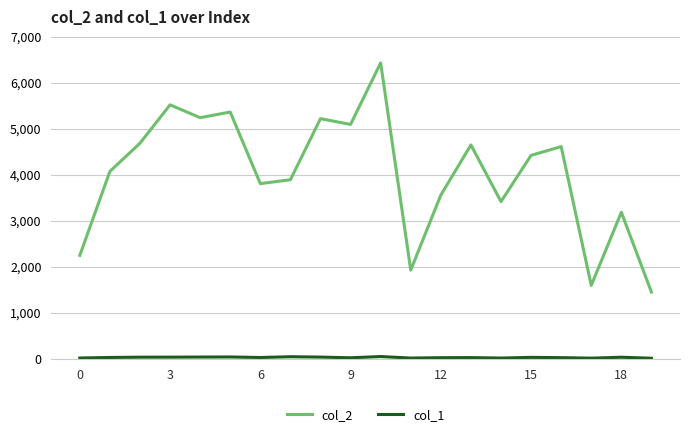

Which series has the largest total across all categories?

col_2